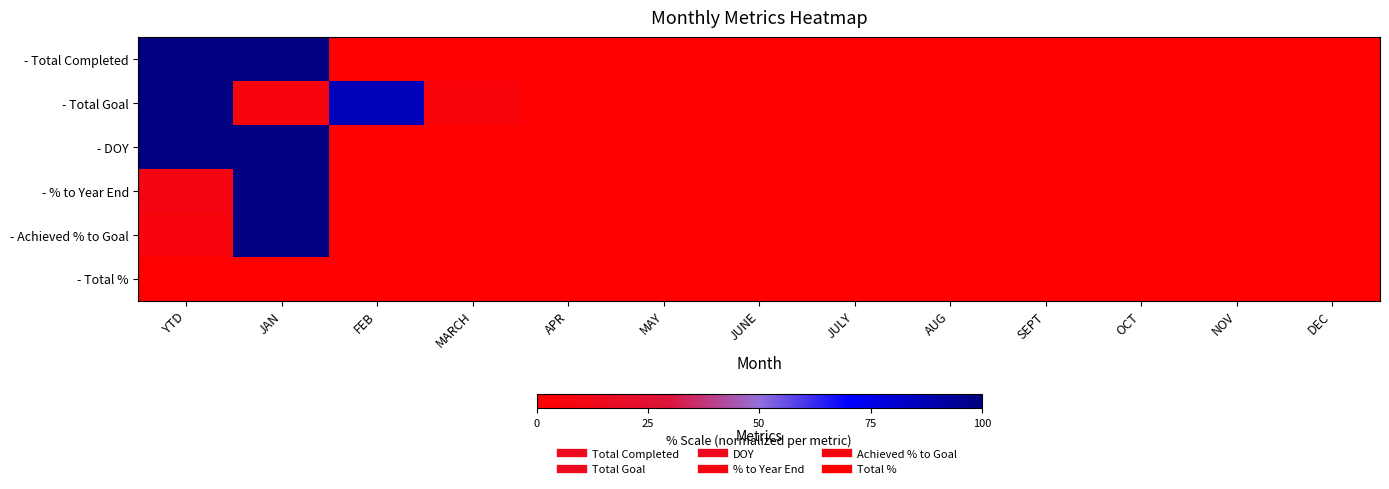

How many series are shown in this chart?

6